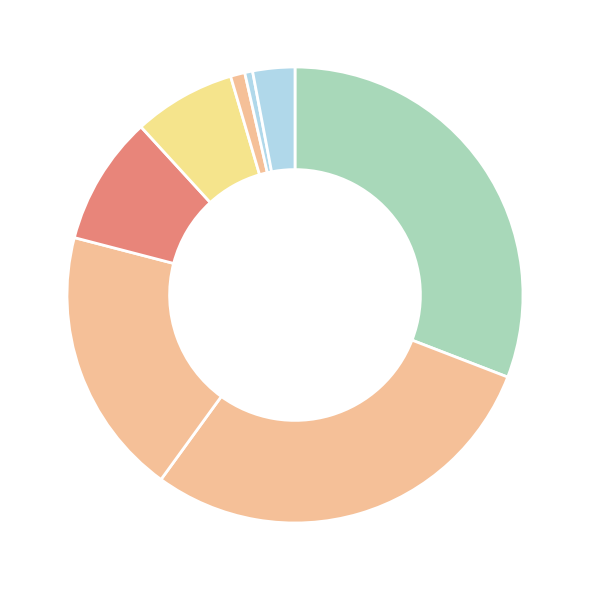

How many slices are in this pie chart?

8